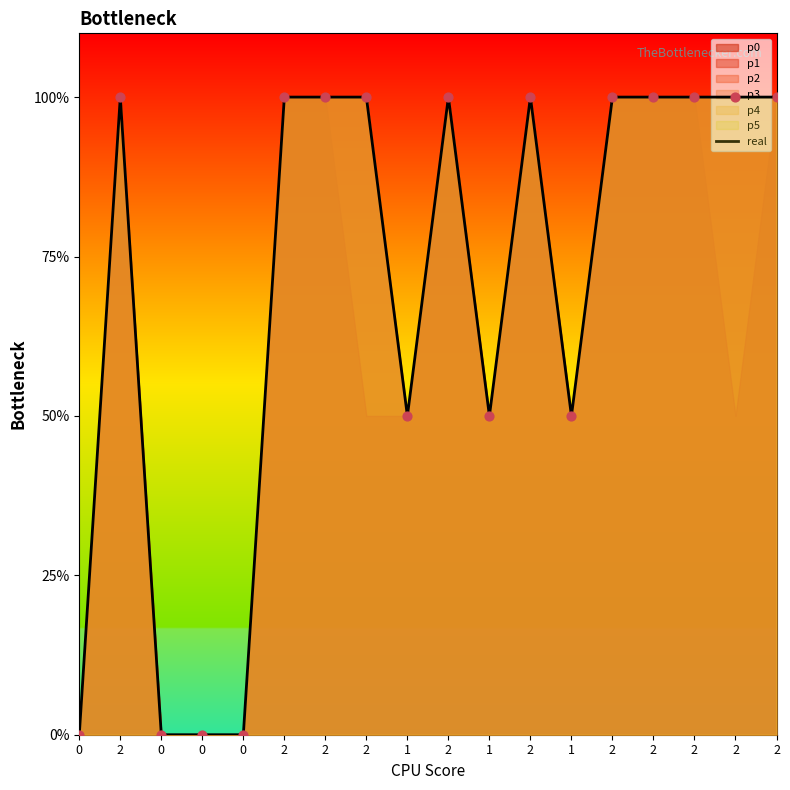

Between 2 and 0, which is larger?

2